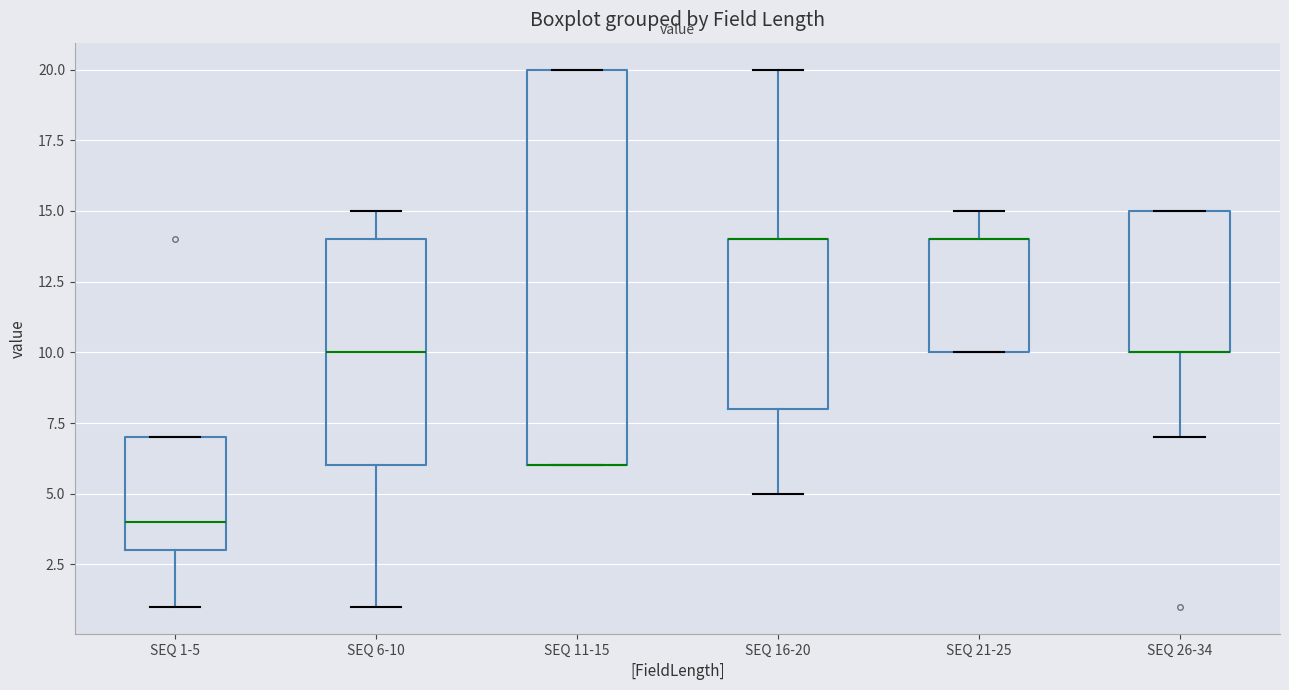

Reading left to right, transcribe this box plot: for each box, give where its median line is, the range the box spans, and where its two whiskers end, as read against the y-axis. The values are not printed on the chart, so give them approximately, as read against the axis.

SEQ 1-5: median 4, box 3 to 7, whiskers 1 to 7
SEQ 6-10: median 10, box 6 to 14, whiskers 1 to 15
SEQ 11-15: median 6 (drawn on the box's lower edge), box 6 to 20, whiskers 6 to 20
SEQ 16-20: median 14 (drawn on the box's upper edge), box 8 to 14, whiskers 5 to 20
SEQ 21-25: median 14 (drawn on the box's upper edge), box 10 to 14, whiskers 10 to 15
SEQ 26-34: median 10 (drawn on the box's lower edge), box 10 to 15, whiskers 7 to 15